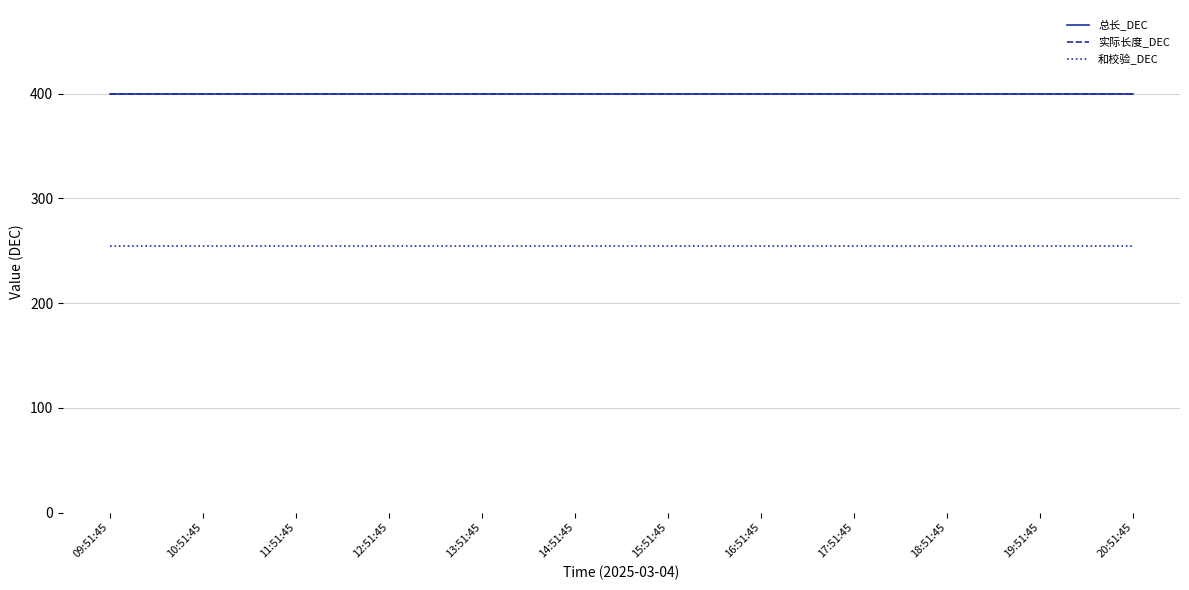

What position from the right is 17:51:45?

4